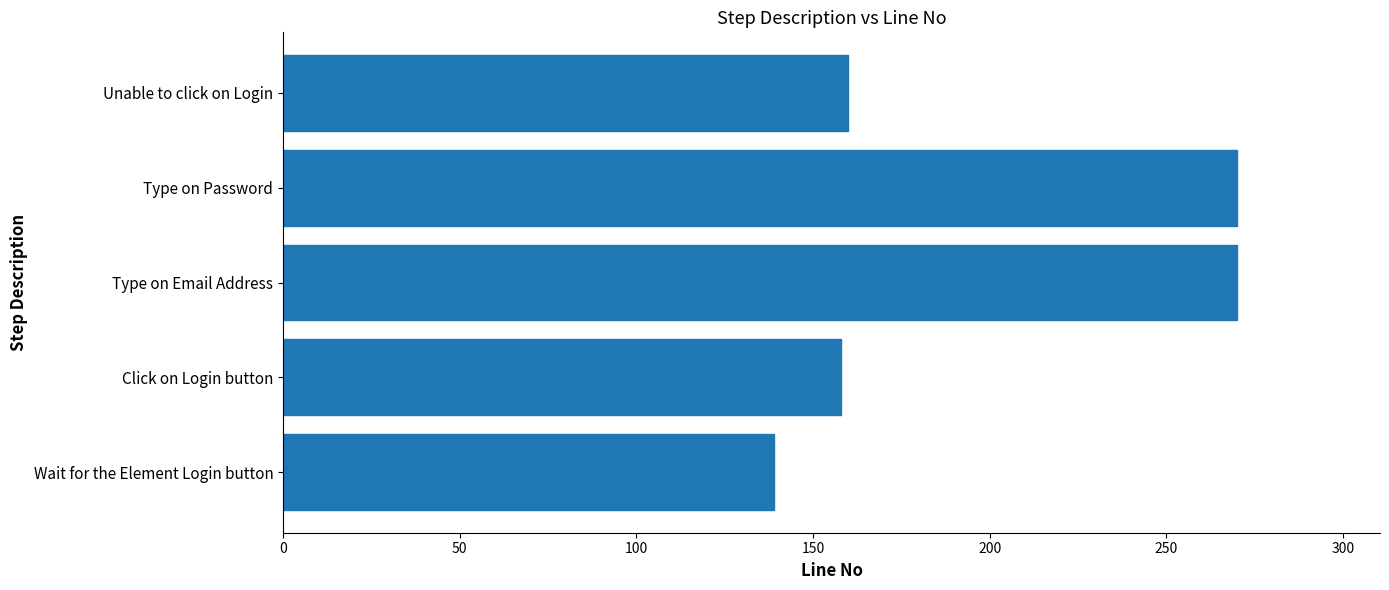

How many categories are shown in the chart?

5